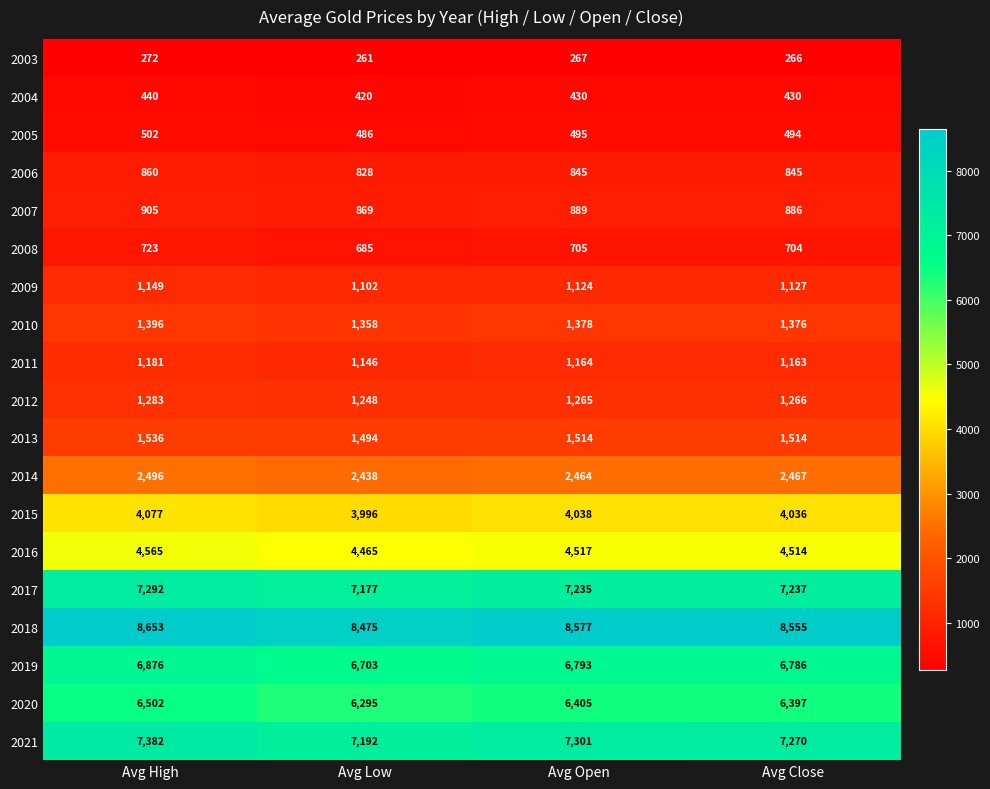

At which label does 2021 reach its minimum?

Avg Low